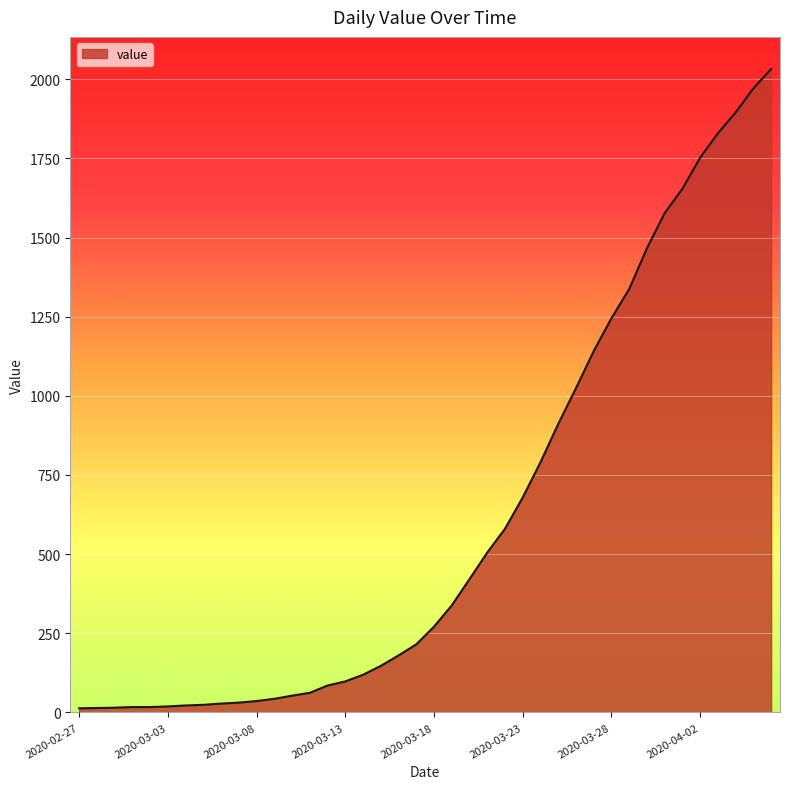

What is the difference between the maximum and minimum values?

2019